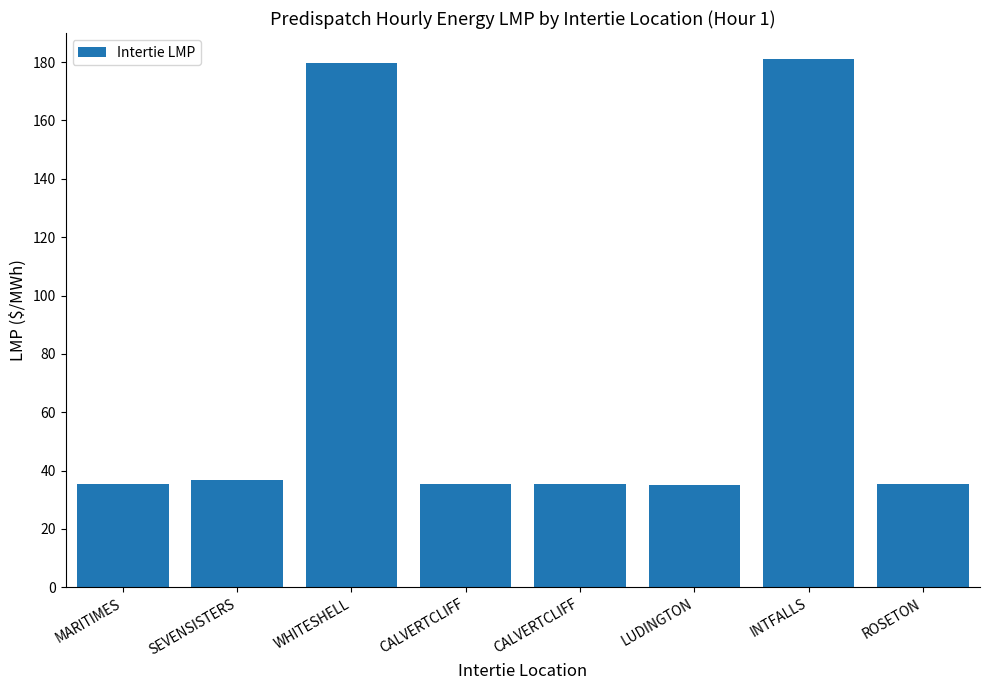

True or false: the data shows 179.7 at WHITESHELL.

True